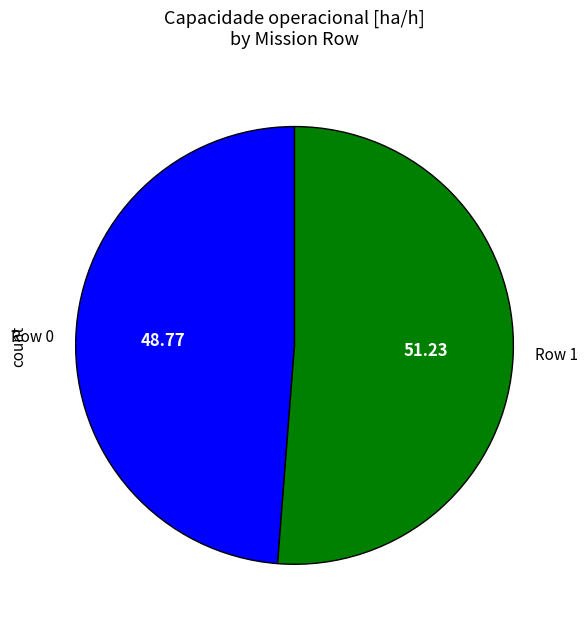

Which has a higher value, Row 0 or Row 1?

Row 1